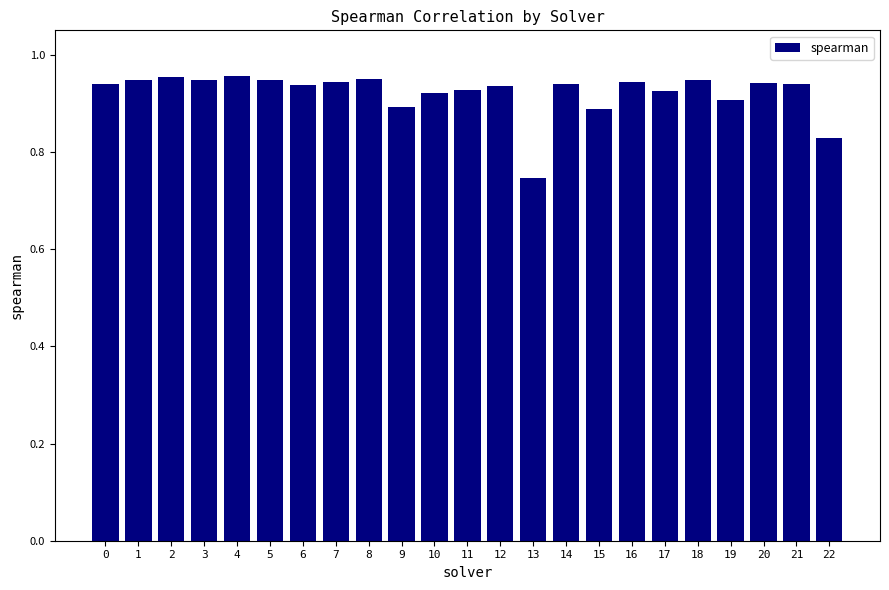

Count the values in the range 0 to 1.

23